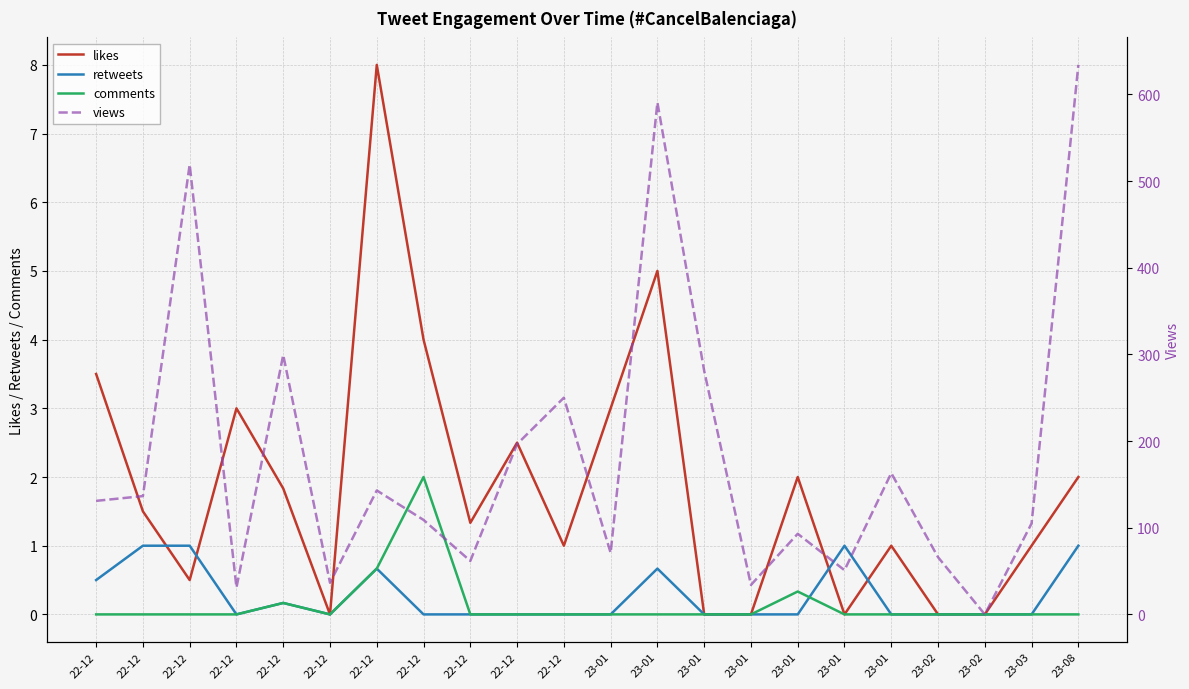

True or false: views and retweets cross at least once.

False